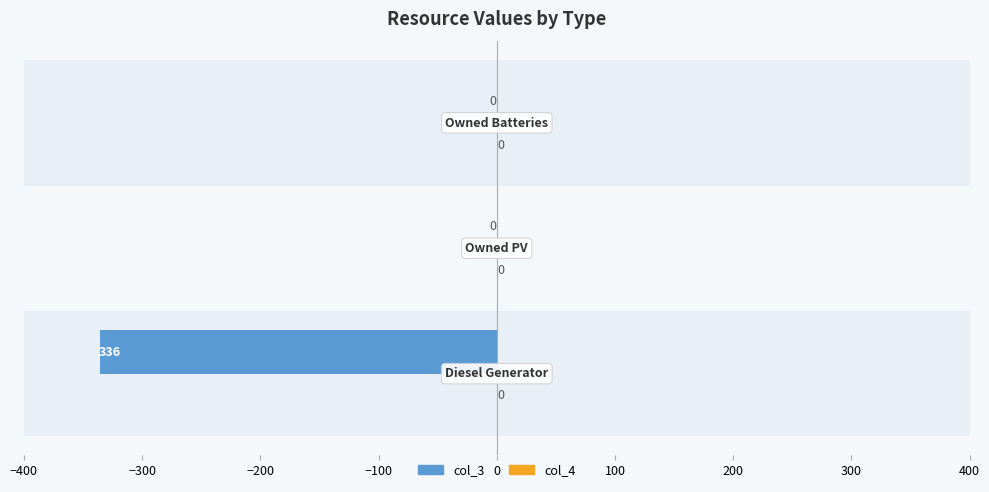

What is the sum of all values?

-336